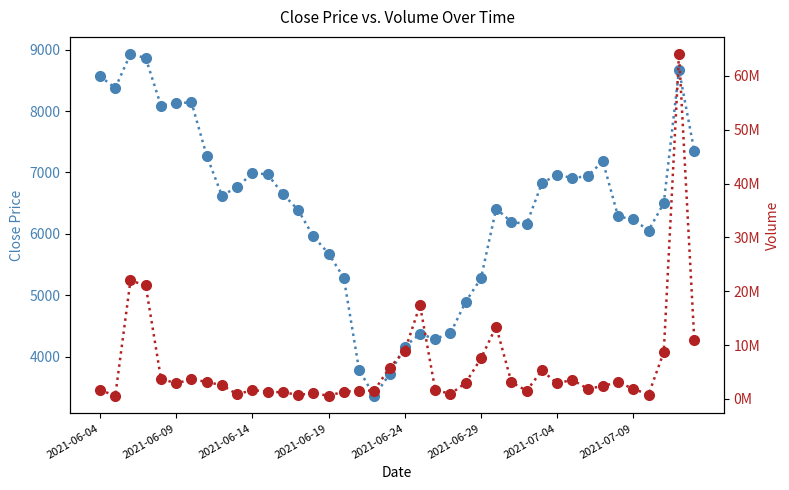

Which series changed the most between 28 and 31?

volume